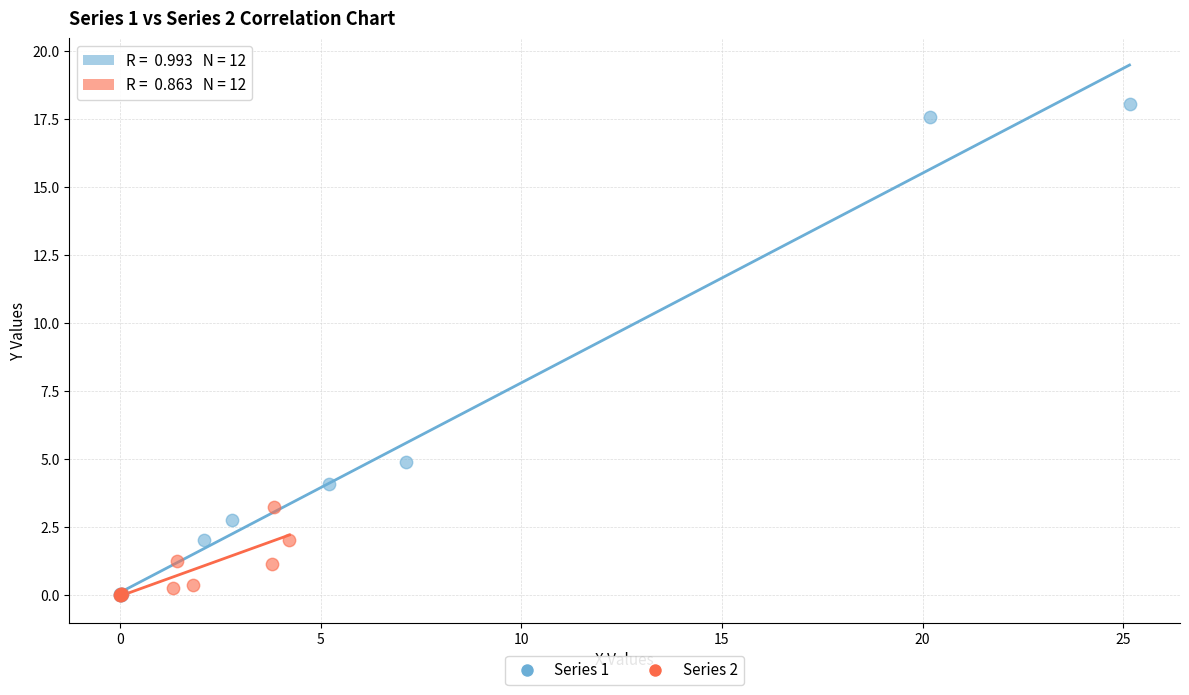

What are all the series names shown in the legend?

Series 1, Series 2